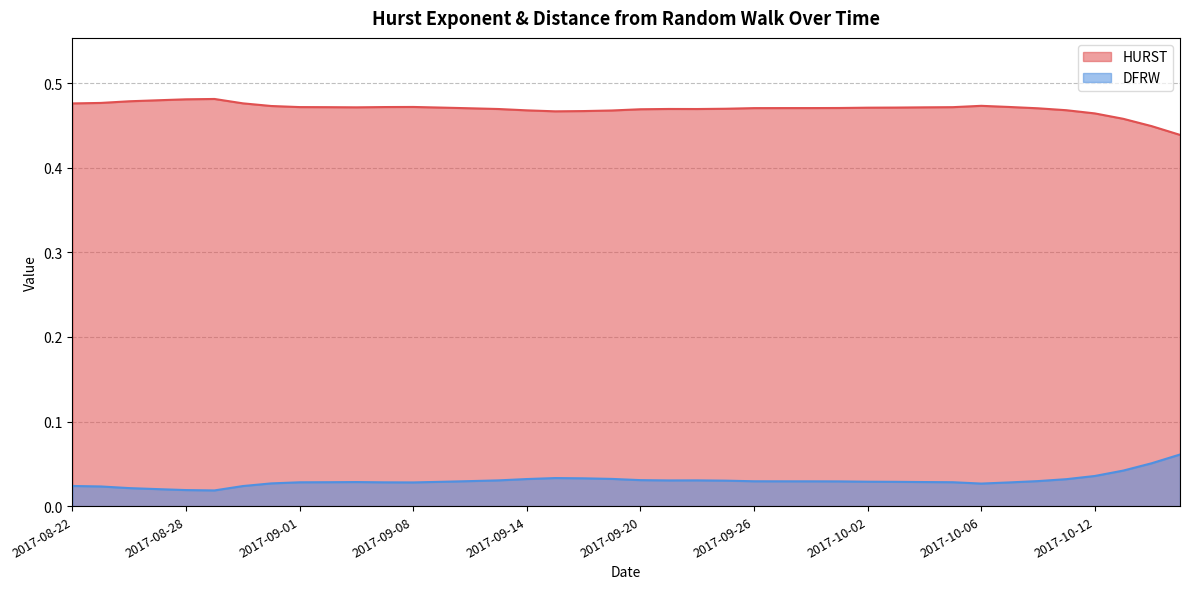

True or false: HURST has a value of 0.3 at 13.

False